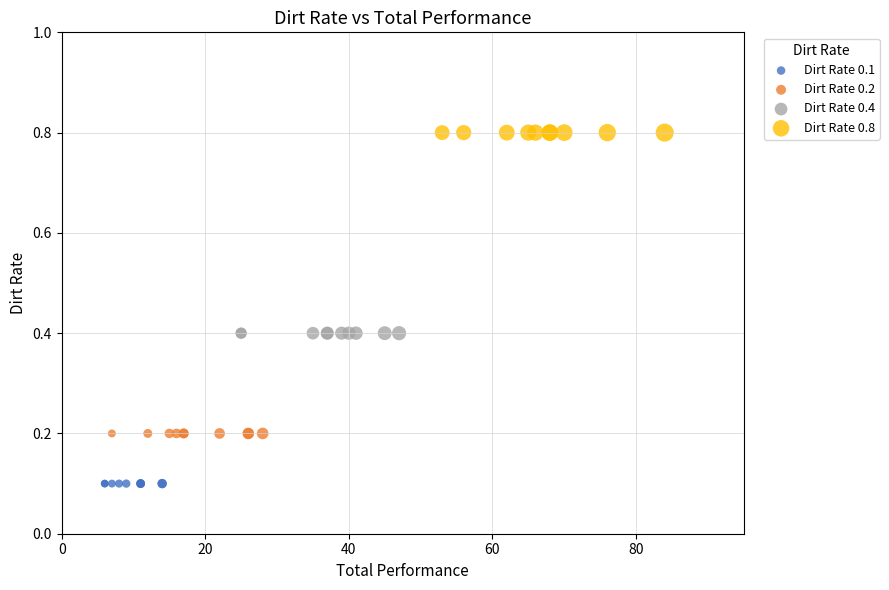

Which series contains the highest Y value?

Dirt Rate 0.8